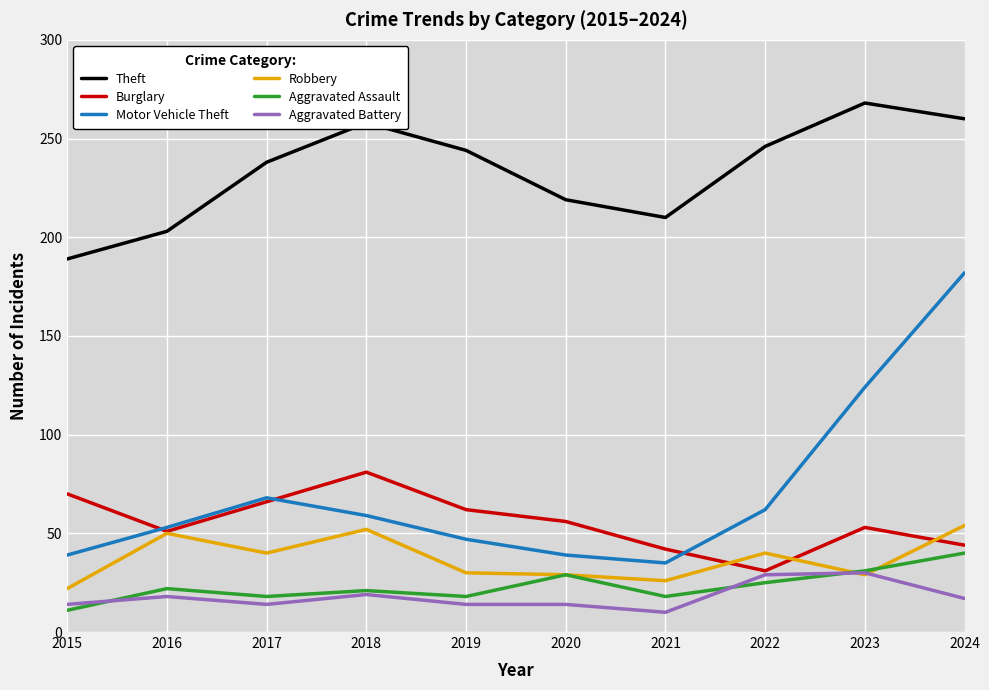

How many lines are shown in the chart?

6